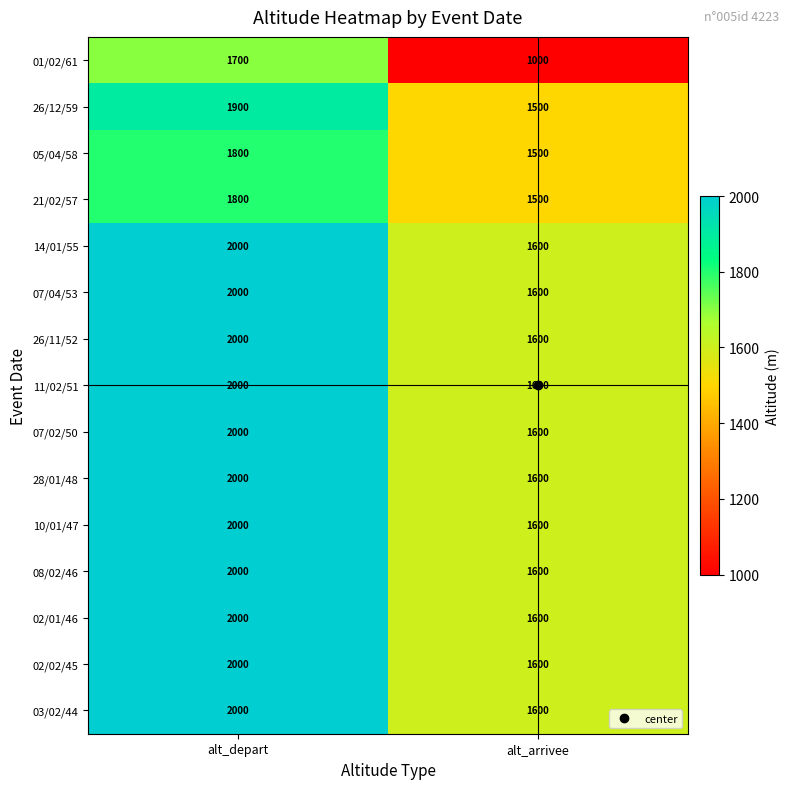

List the labels in order of 11/02/51 value, smallest first.

alt_arrivee, alt_depart